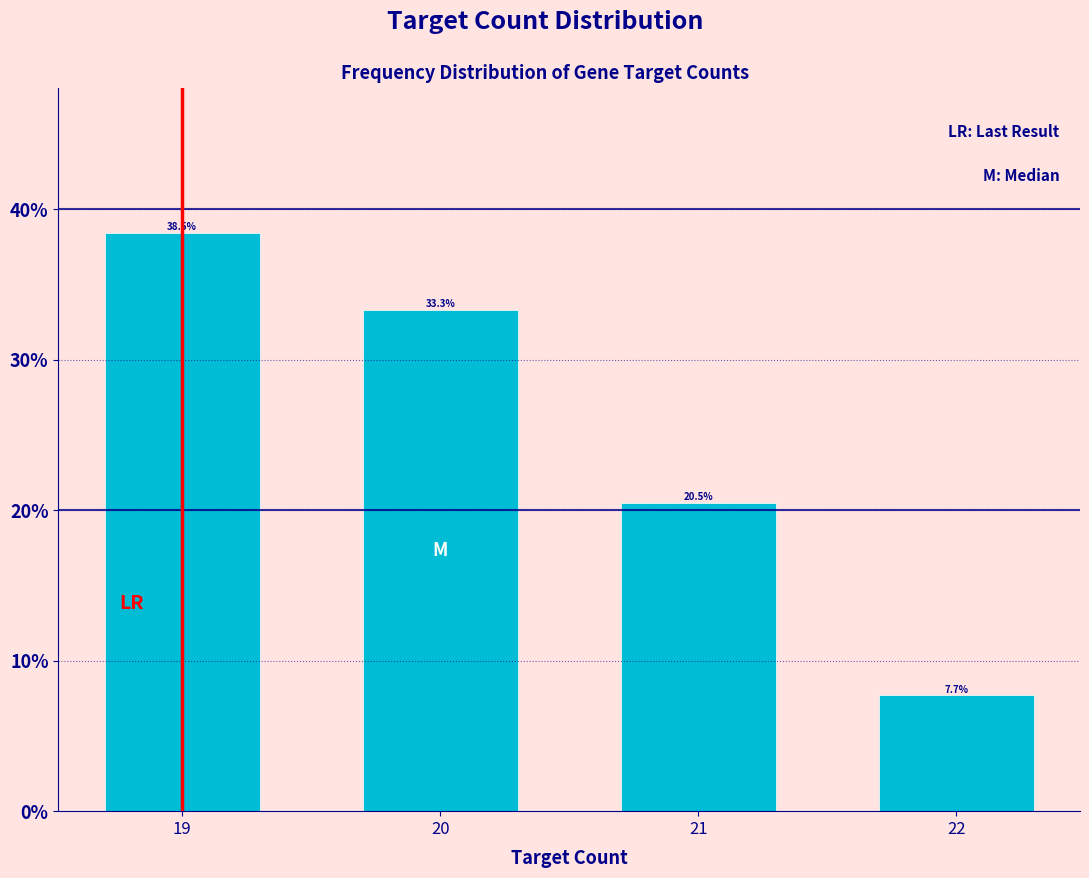

Reading left to right, extract all data points from this chart.

19=38.5	20=33.3	21=20.5	22=7.7